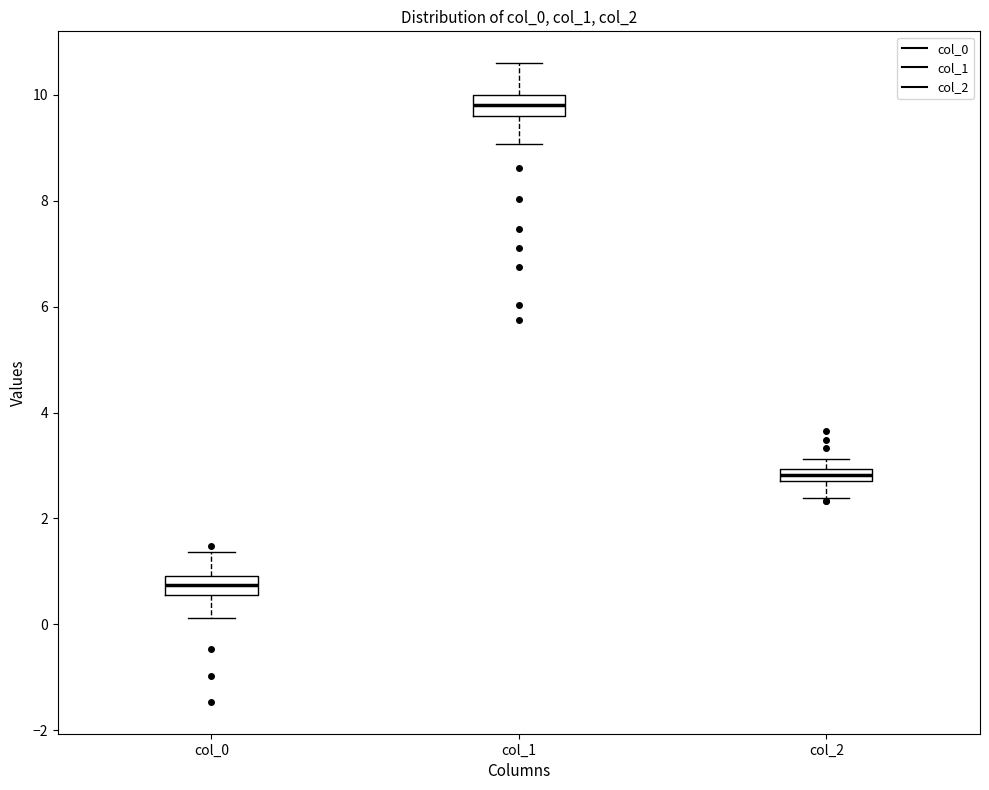

Which box has the highest median line?

col_1